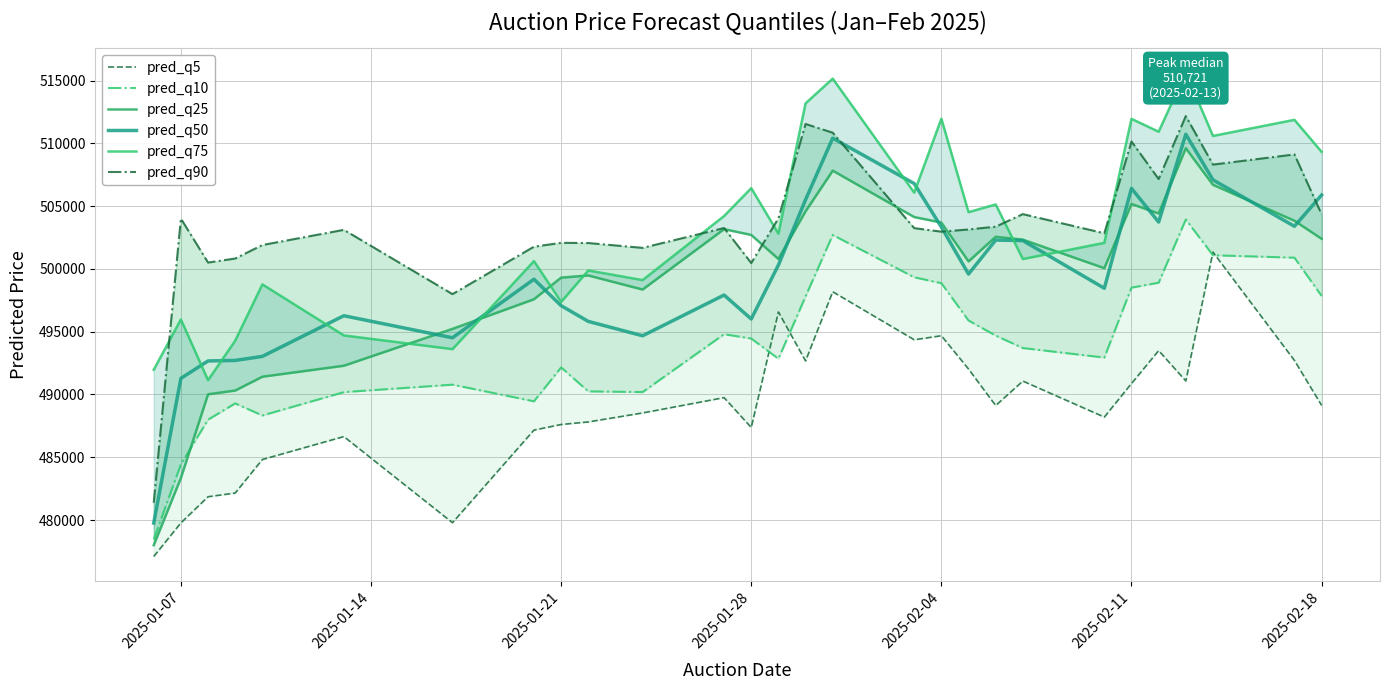

What is the lowest value of the pred_q50 series?

479757.7